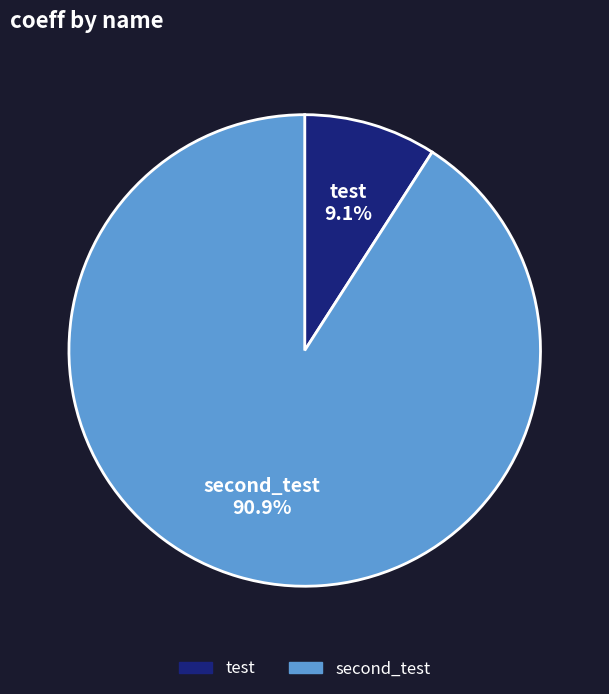

The test slice represents 1% of the pie. True or false?

False